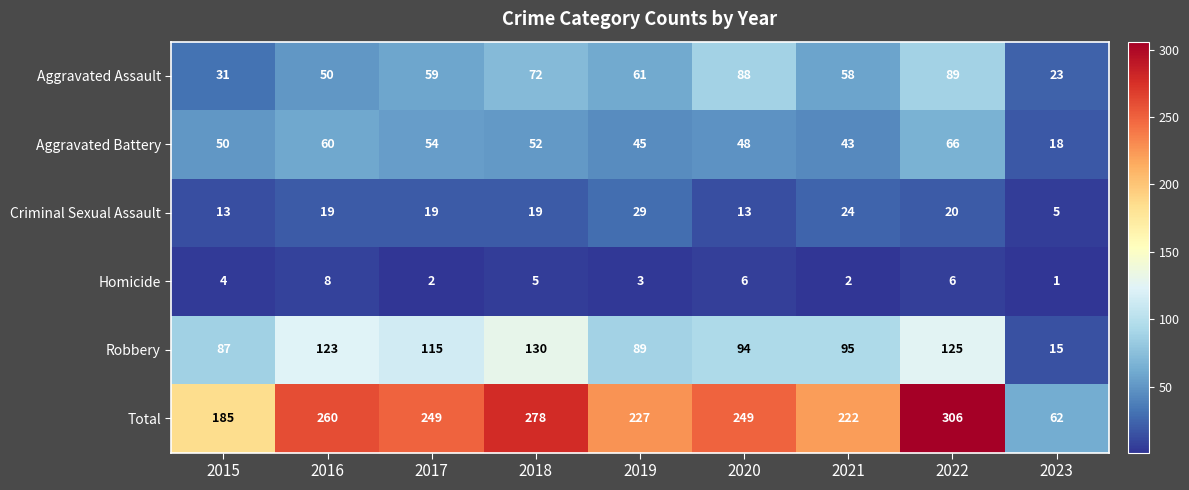

What is the difference between the highest and lowest values at 2015?

181